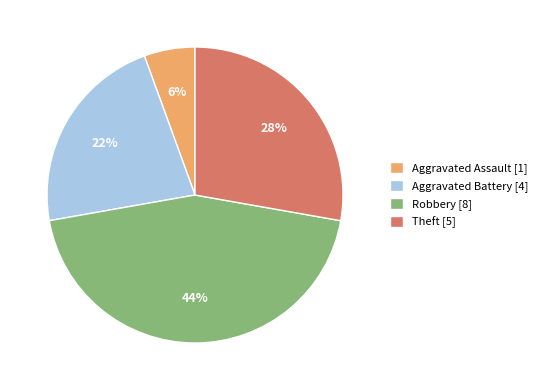

Which category has the smallest portion of the pie?

Aggravated Assault